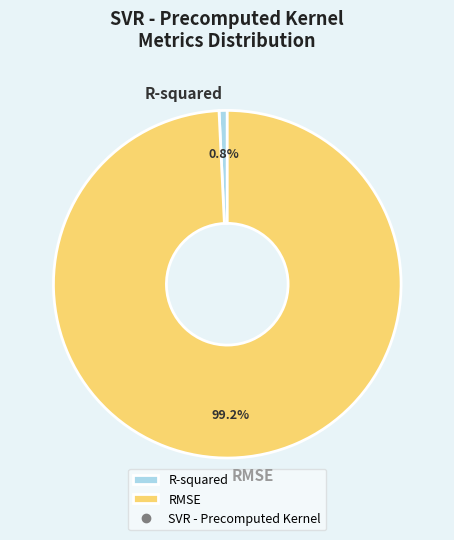

True or false: RMSE accounts for 99% of the total.

True